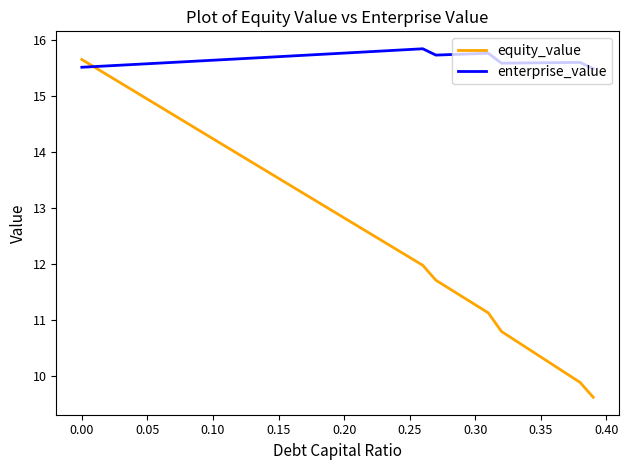

Which series has the largest total across all categories?

enterprise_value